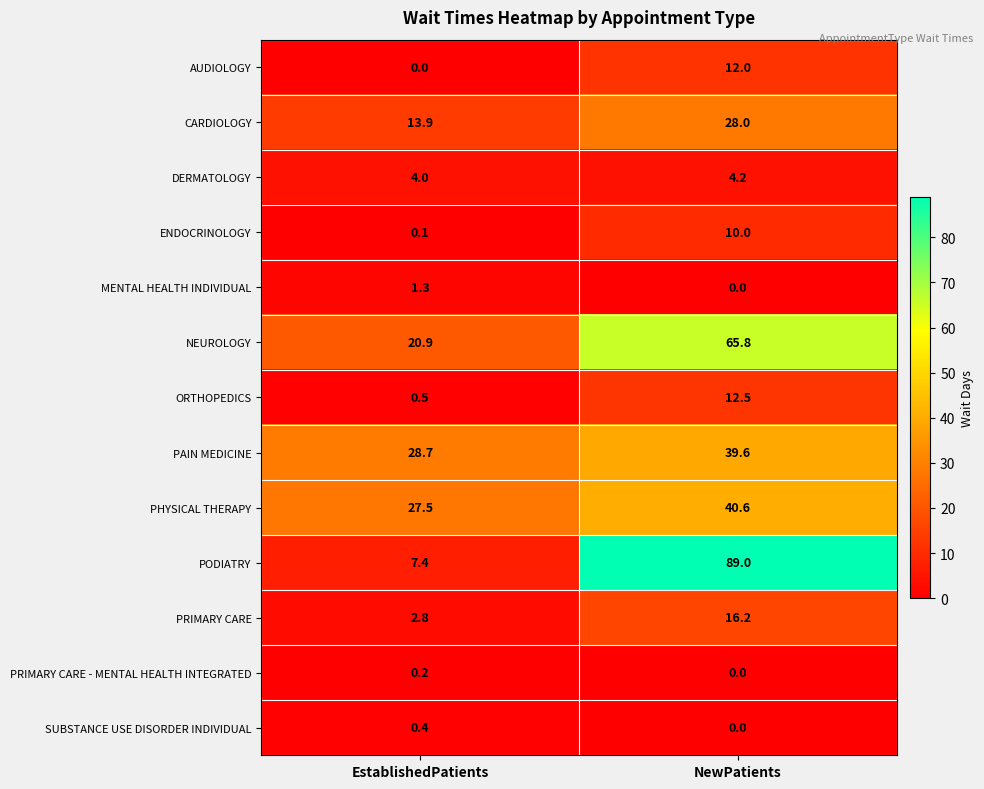

Which series changed the most between EstablishedPatients and NewPatients?

PODIATRY